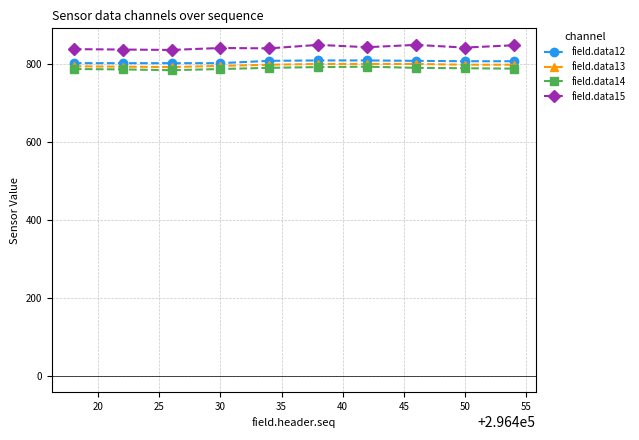

Count the field.data12 values in the range 802 to 808.

8